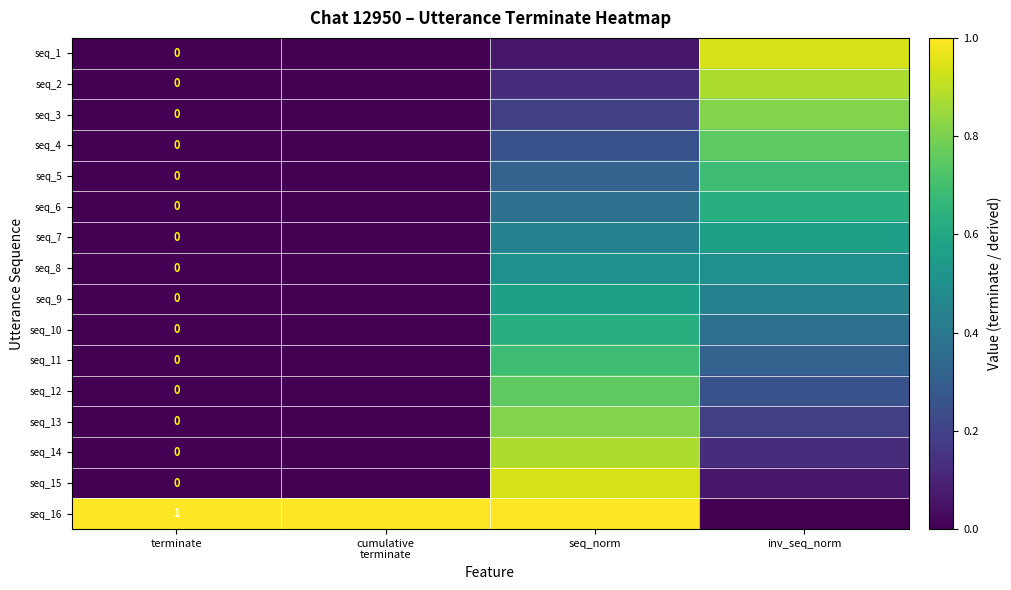

Is the value of seq_2 at cumulative terminate greater than the value of seq_6 at cumulative terminate?

No